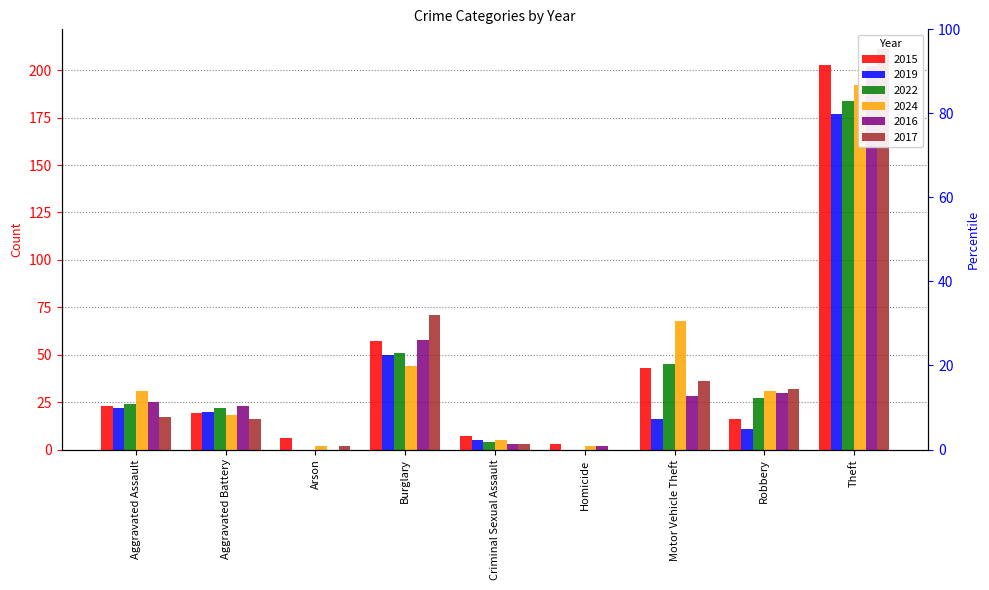

Is the value of 2019 at Arson greater than the value of 2024 at Aggravated Battery?

No